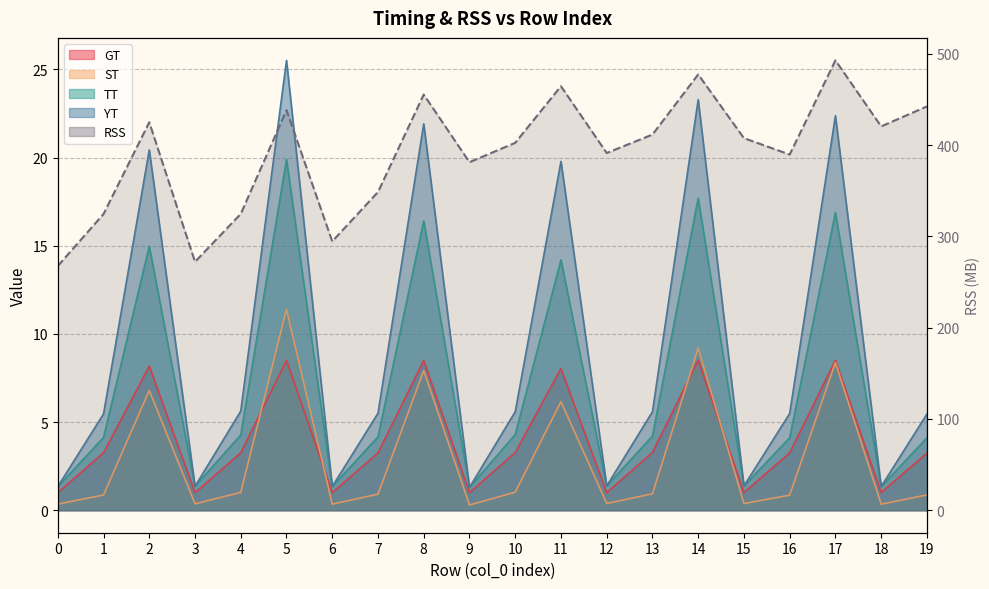

The GT series shows 1.3 at 4. True or false?

False